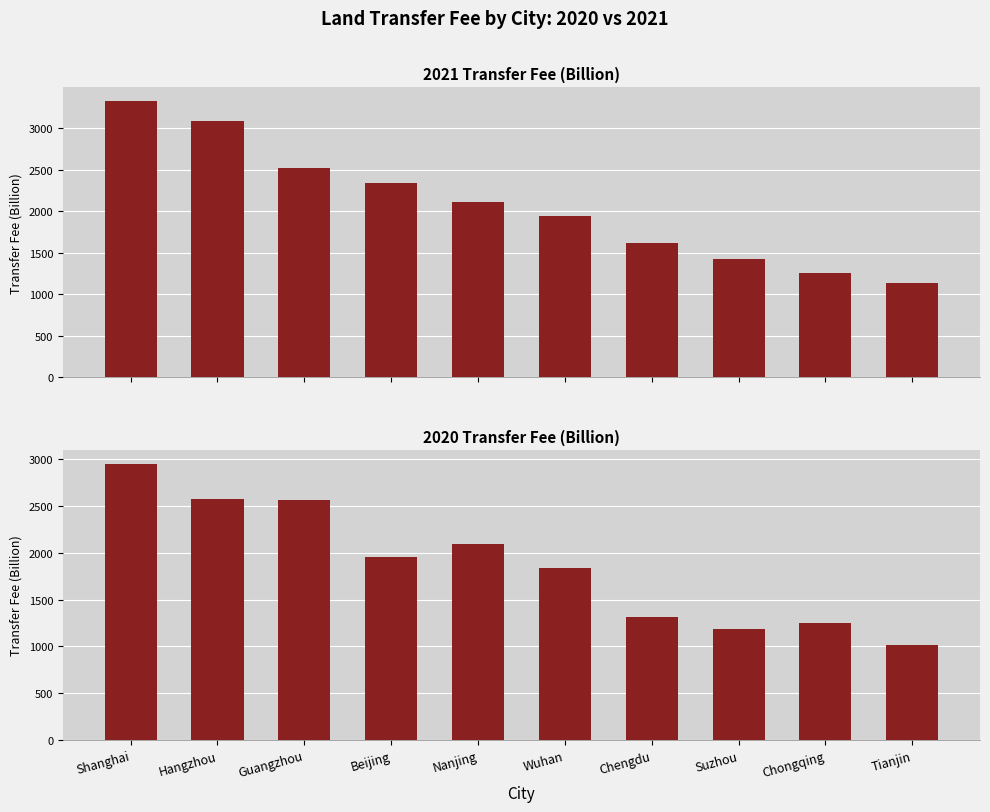

What position from the right is Chongqing?

2